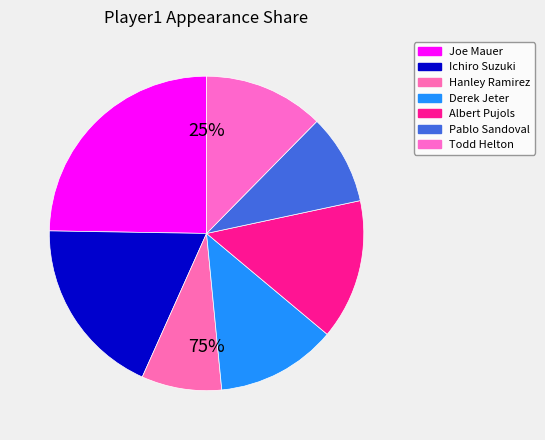

Is there a majority slice in this chart?

No